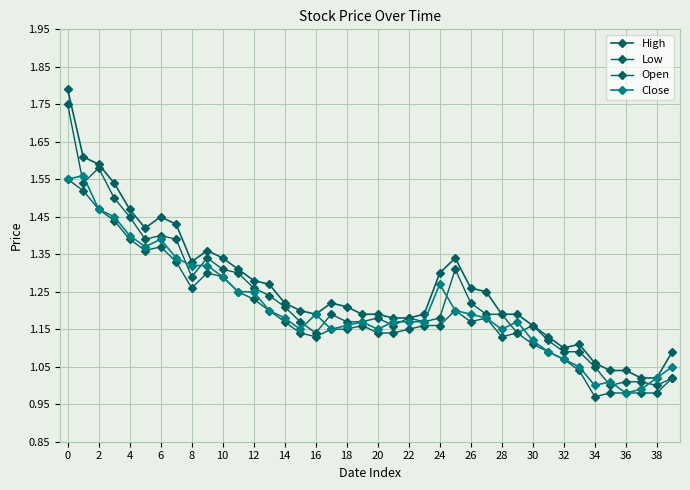

How many categories are shown in the chart?

40